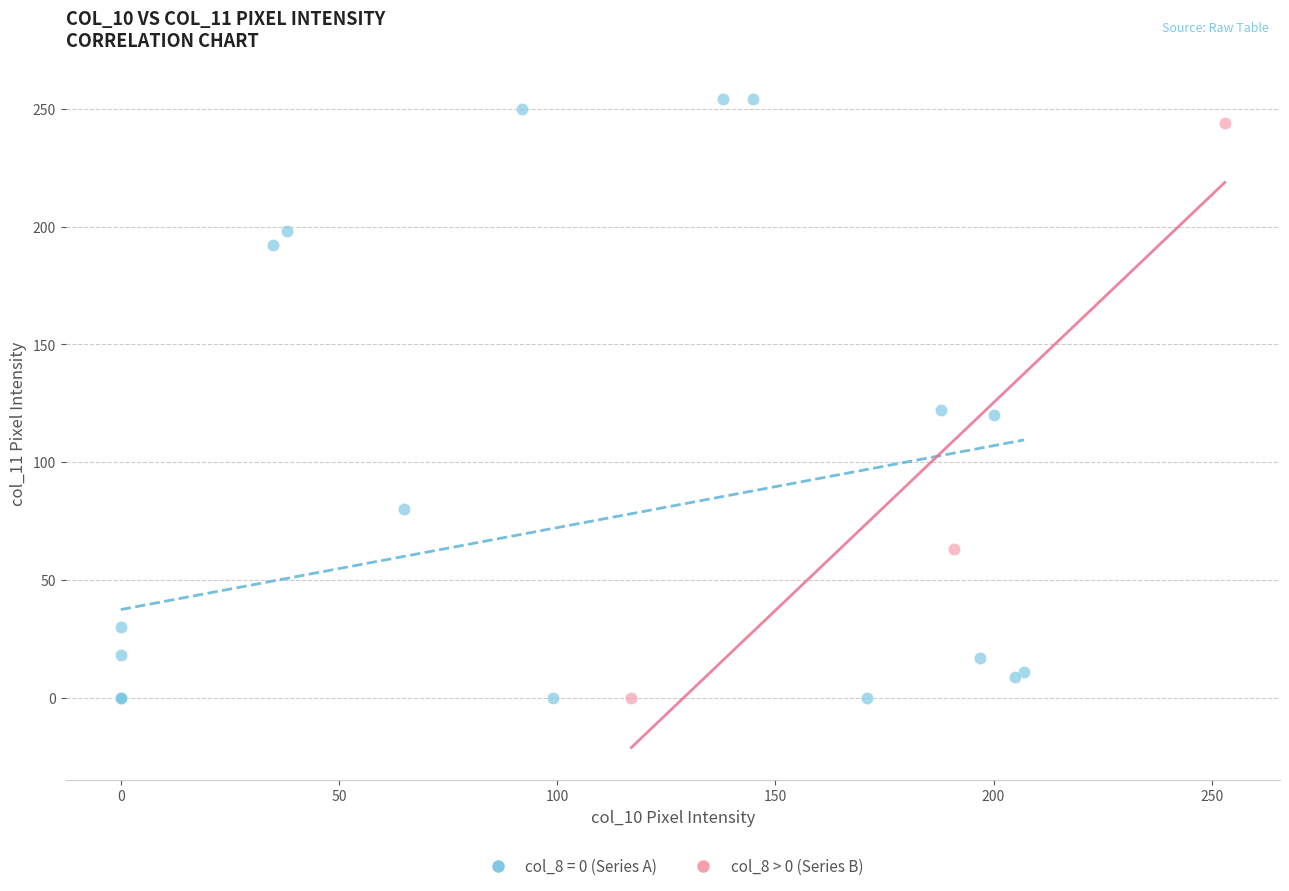

Which series has the largest Y range (max minus min)?

col_8 = 0 (Series A)